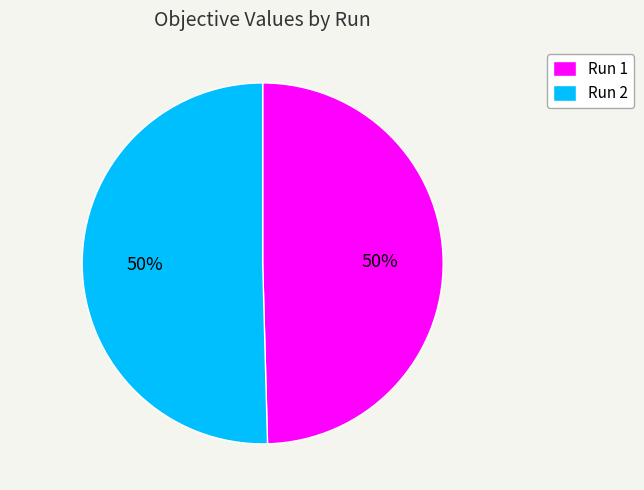

Is it true that Run 1 is 50% of the pie?

True